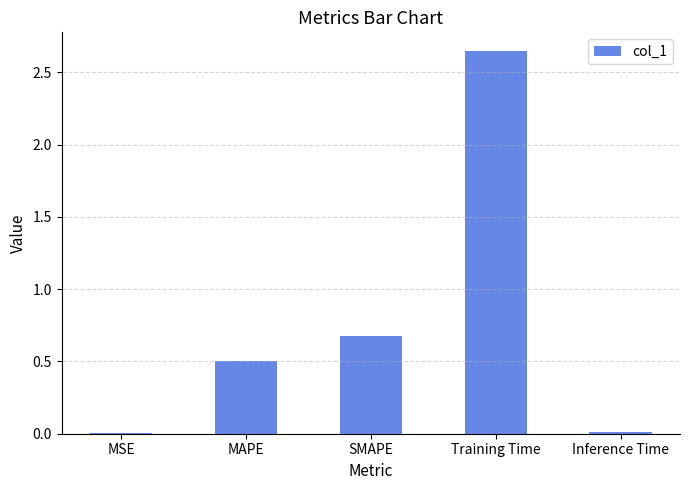

What is the change in value from MAPE to SMAPE?

+0.2